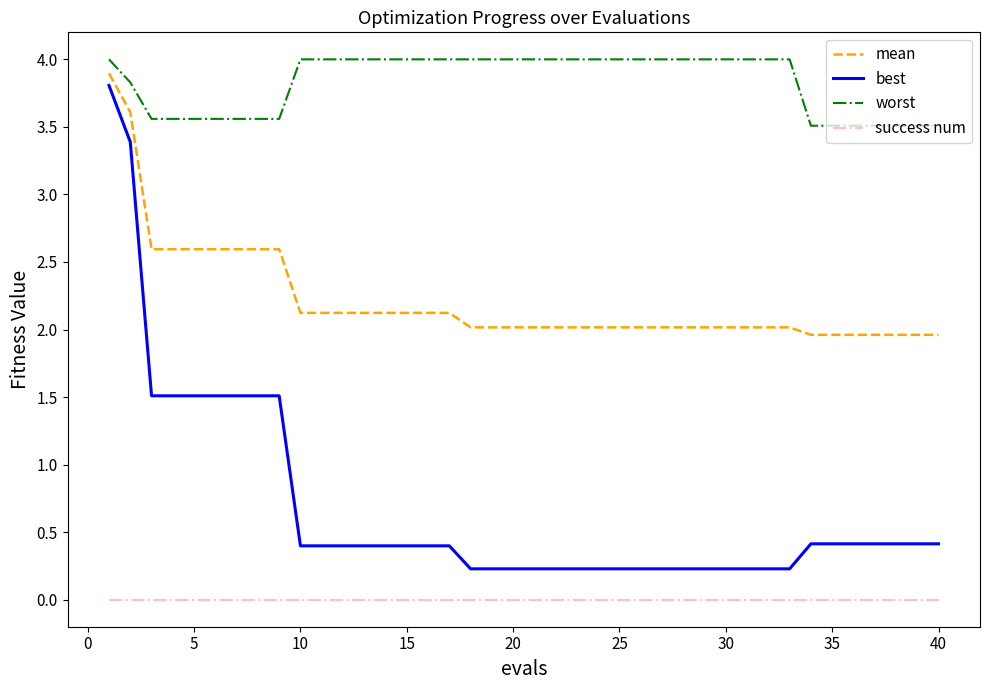

Count the number of categories in the chart.

40